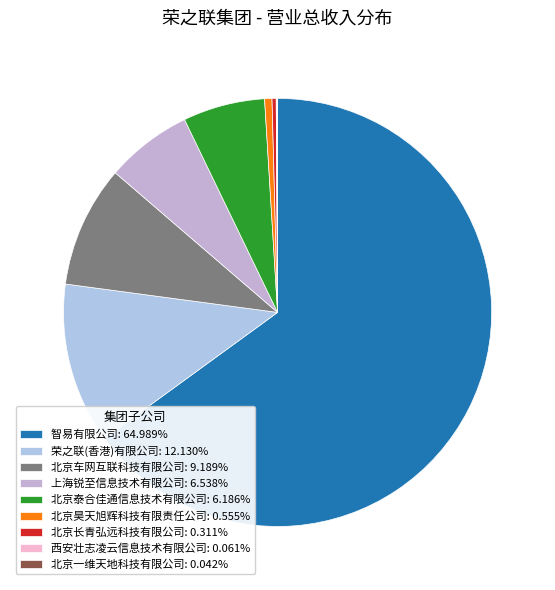

Is there any slice that represents more than half of the pie?

Yes